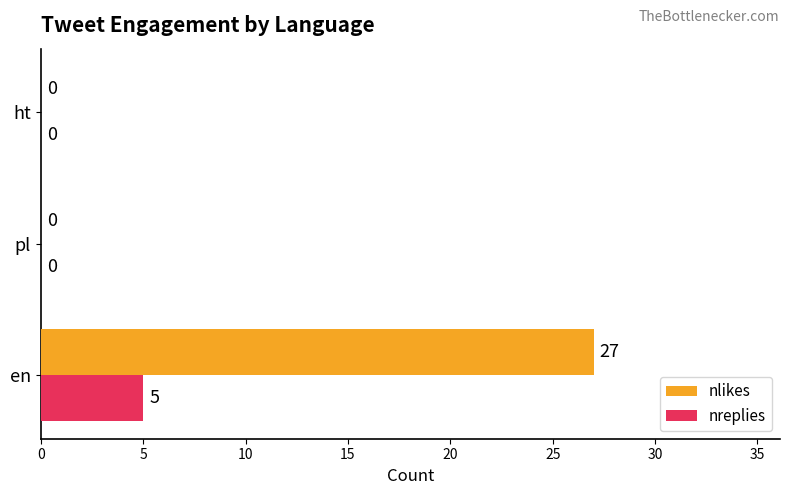

Which category has the highest value across all series?

en